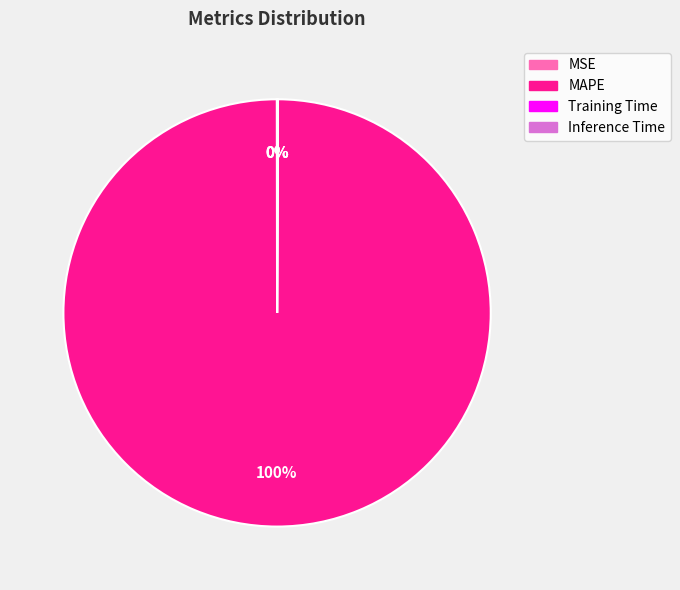

Does MAPE represent more than half of the total?

Yes